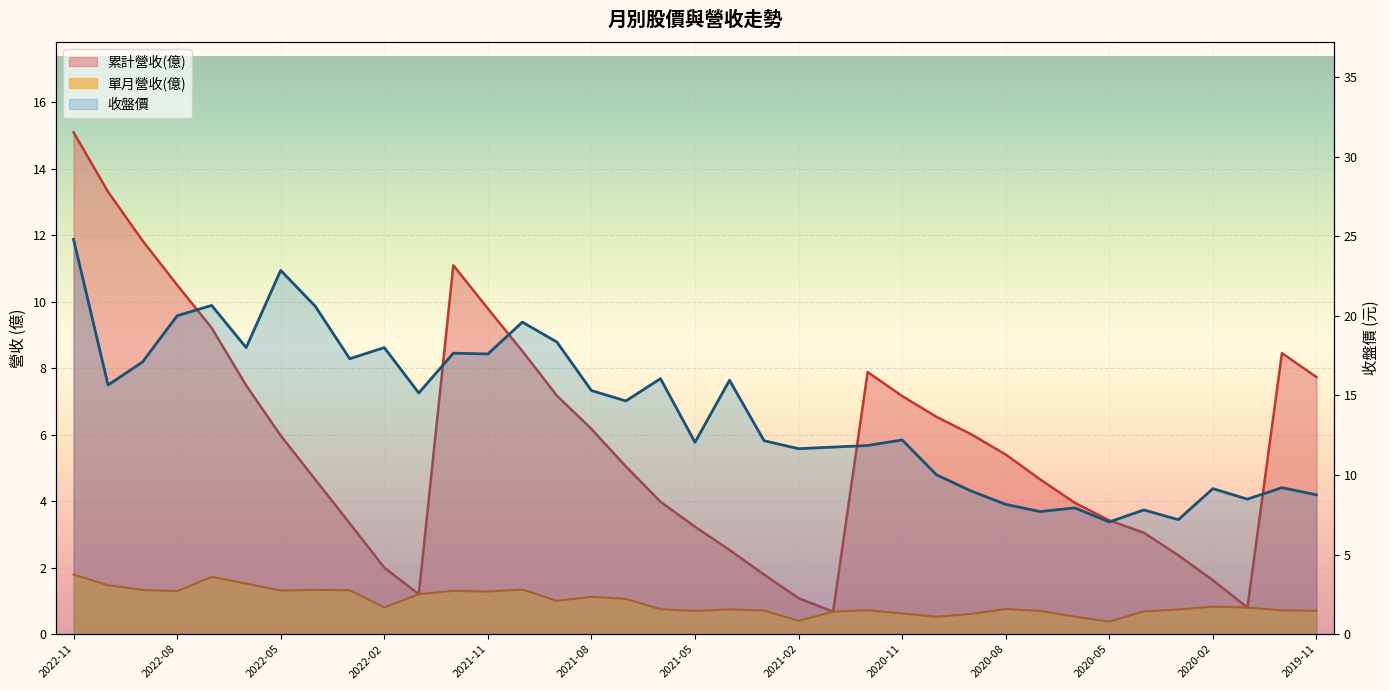

True or false: 累計營收(億) has a value of 4.0 at 2020-06.

True